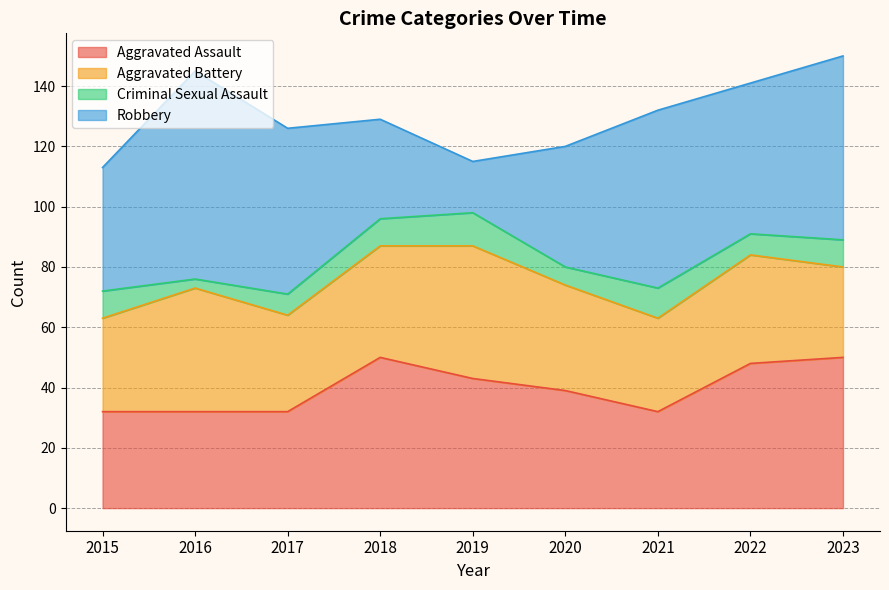

Where does the Aggravated Assault series first go above 39?

2018